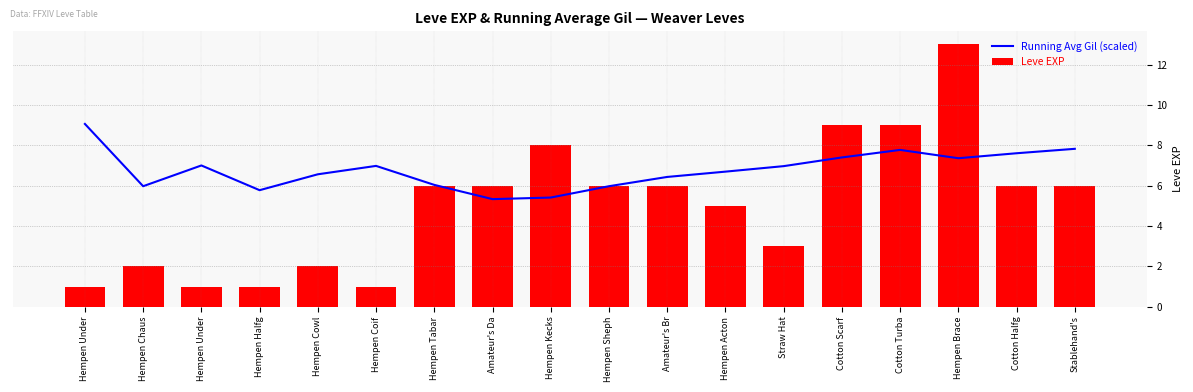

Is it true that Leve EXP equals 6.0 at Amateur's Da?

True